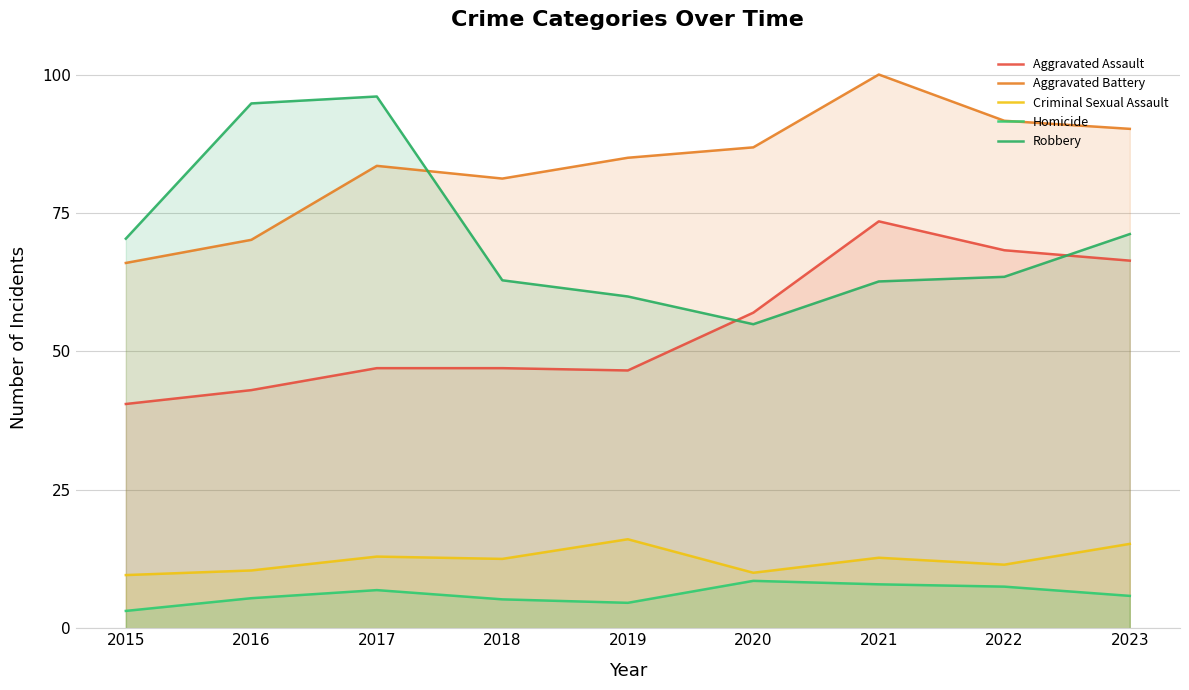

True or false: Homicide and Aggravated Assault cross at least once.

False